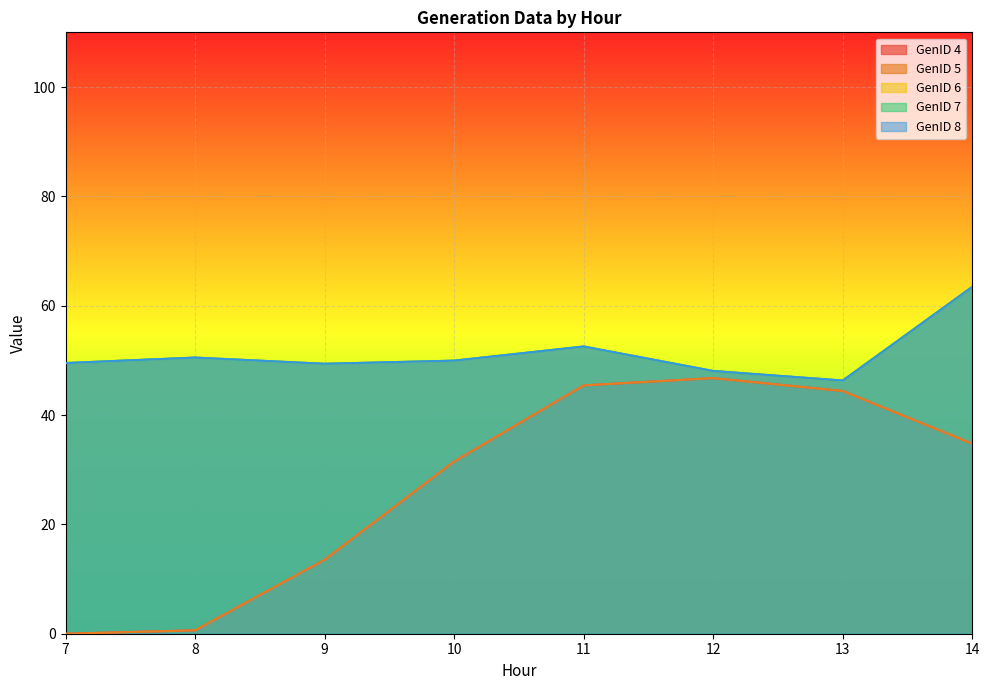

Count the number of categories in the chart.

8